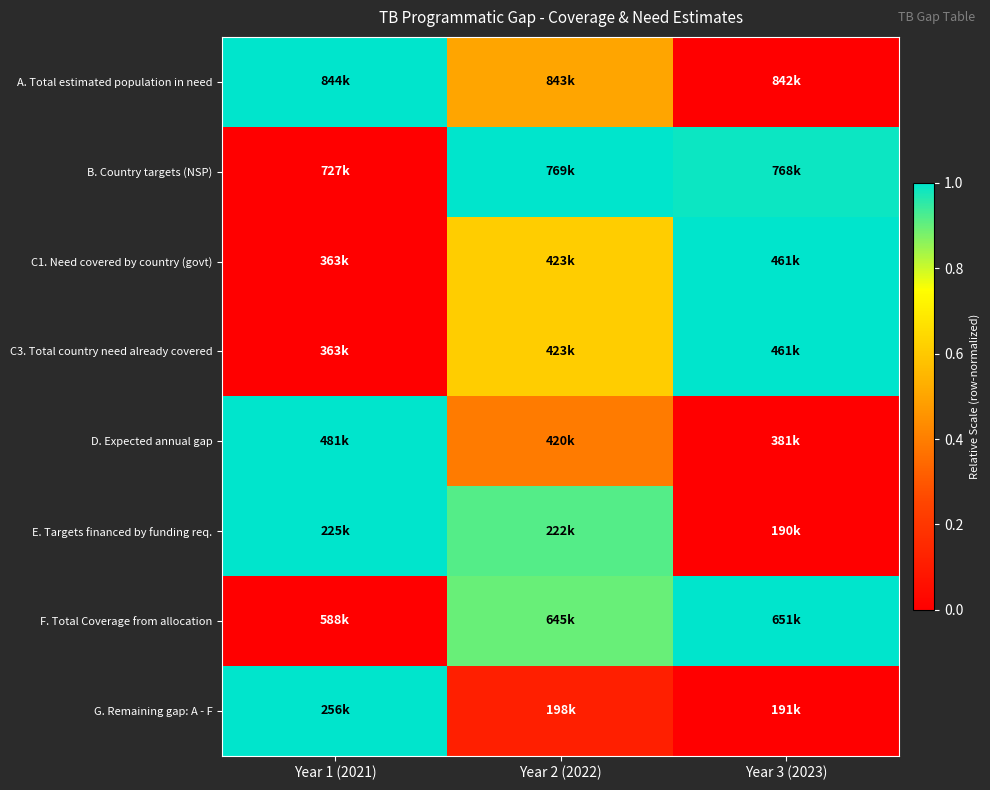

What is the difference between the highest and lowest values at Year 3 (2023)?

1.0